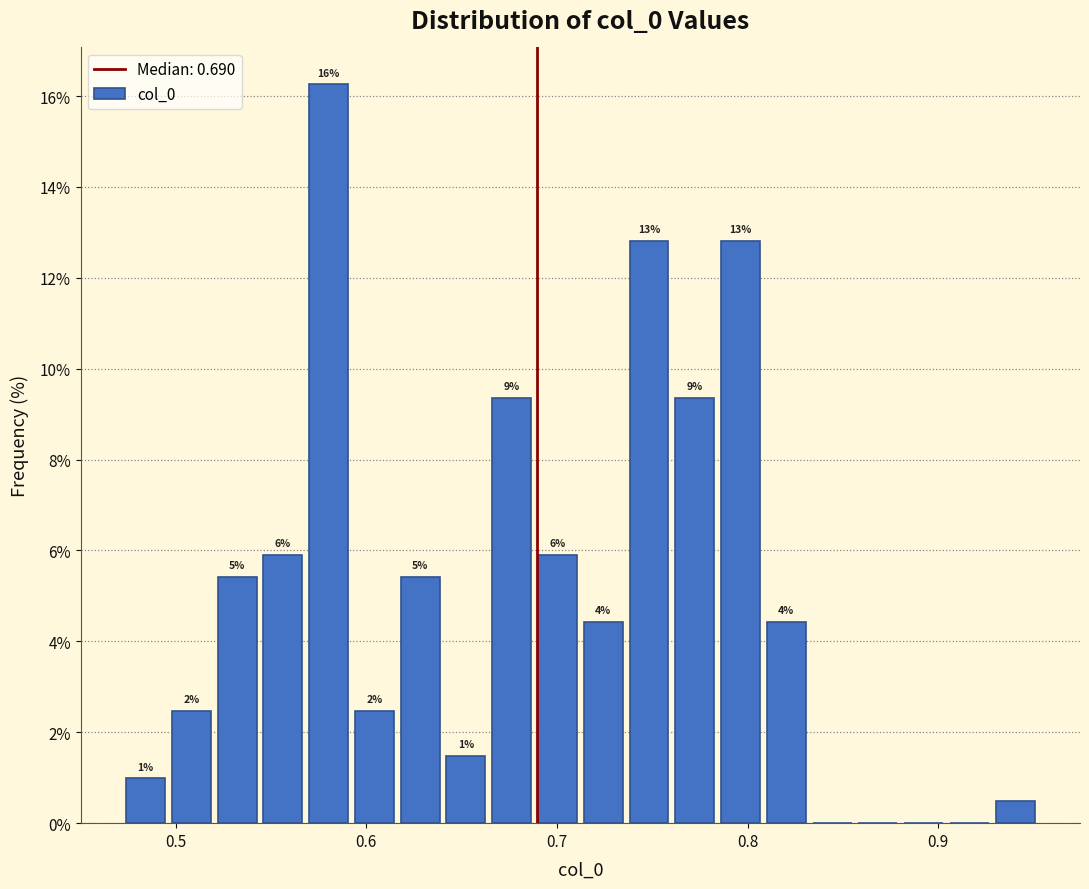

Read against the x-axis, roughly where is the centre of the tallest bar?

0.58